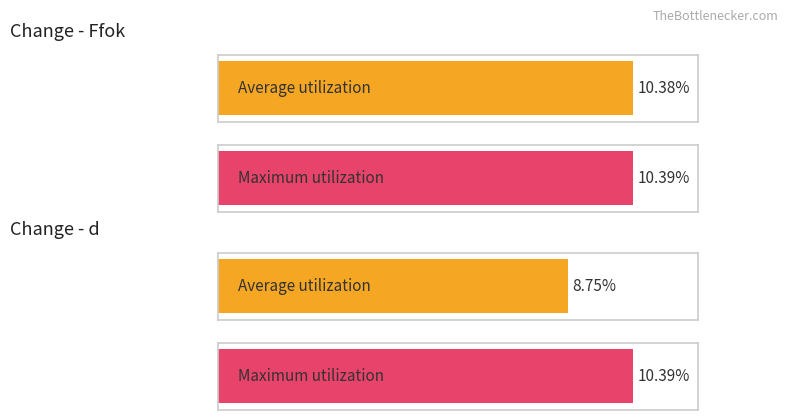

At which label is Maximum utilization closest to 0?

Ffok